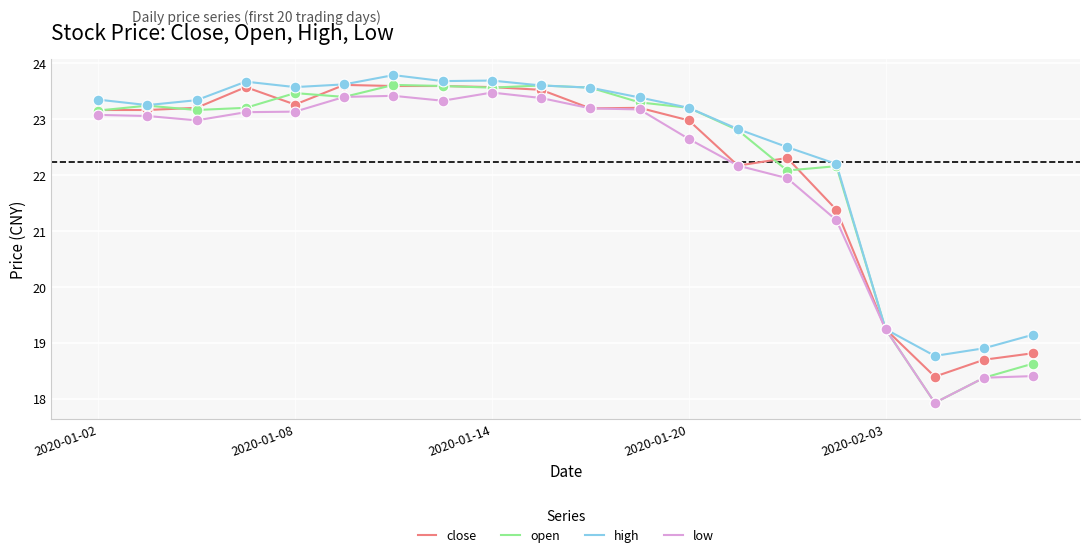

Which series has the widest spread of values?

open